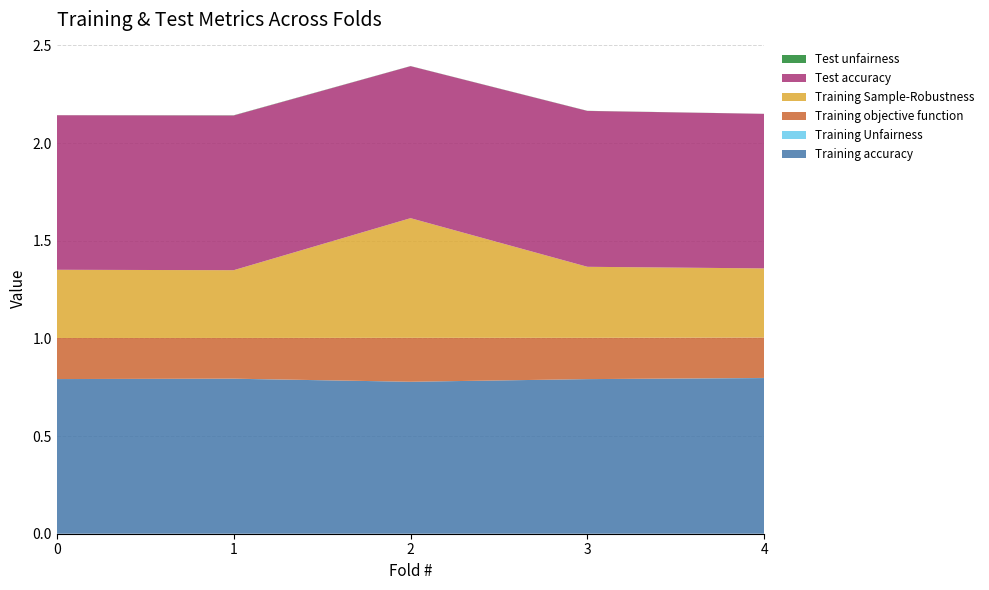

Reading right to left, list all the values displayed in this chart.

Training accuracy: 0.8	0.8	0.8	0.8	0.8
Training Unfairness: 0.0	0.0	0.0	0.0	0.0
Training objective function: 0.2	0.2	0.2	0.2	0.2
Training Sample-Robustness: 0.4	0.4	0.6	0.3	0.3
Test accuracy: 0.8	0.8	0.8	0.8	0.8
Test unfairness: 0.0	0.0	0.0	0.0	0.0